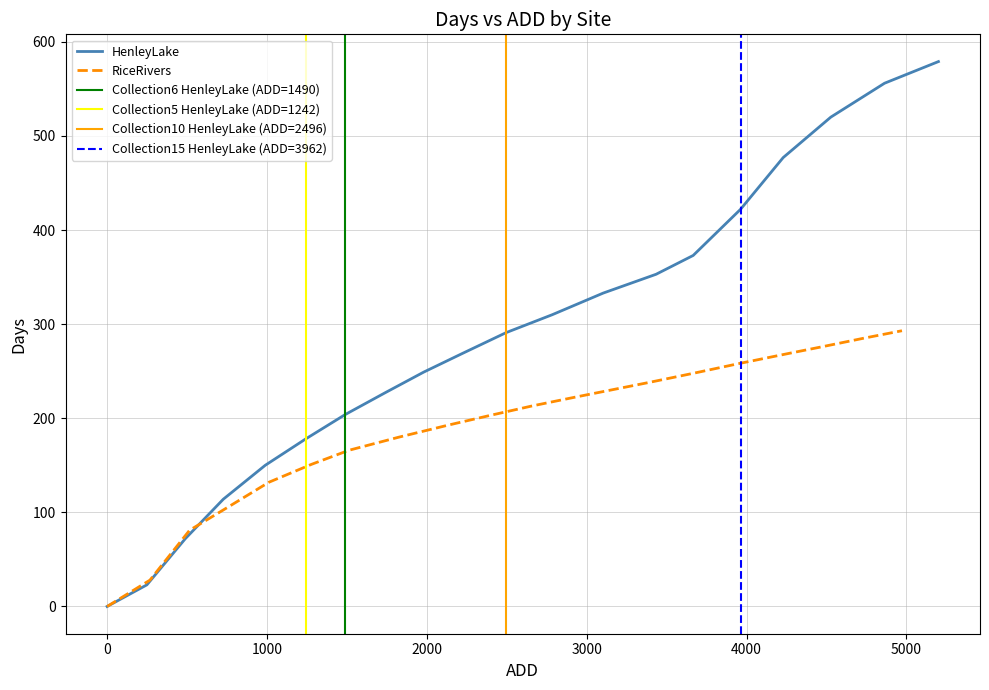

How many values in the RiceRivers series are below 213?

10